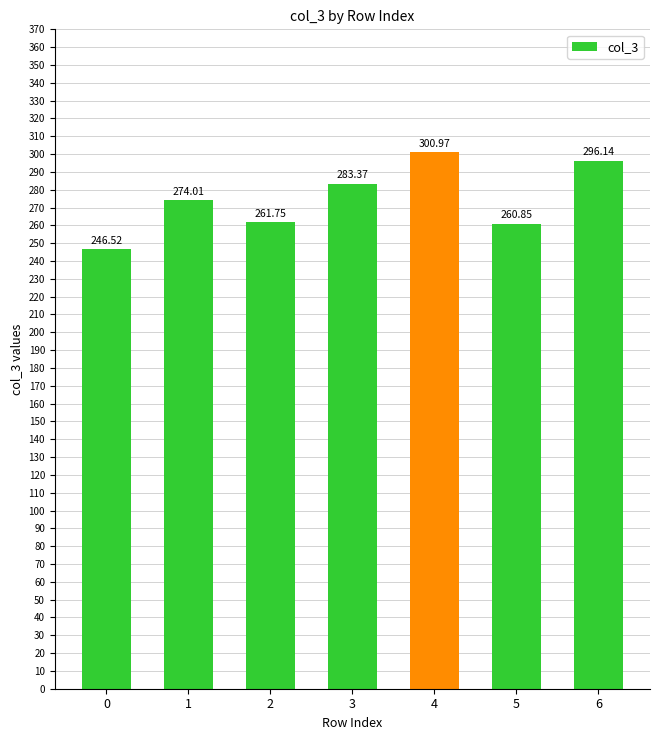

Between 1 and 0, which is larger?

1